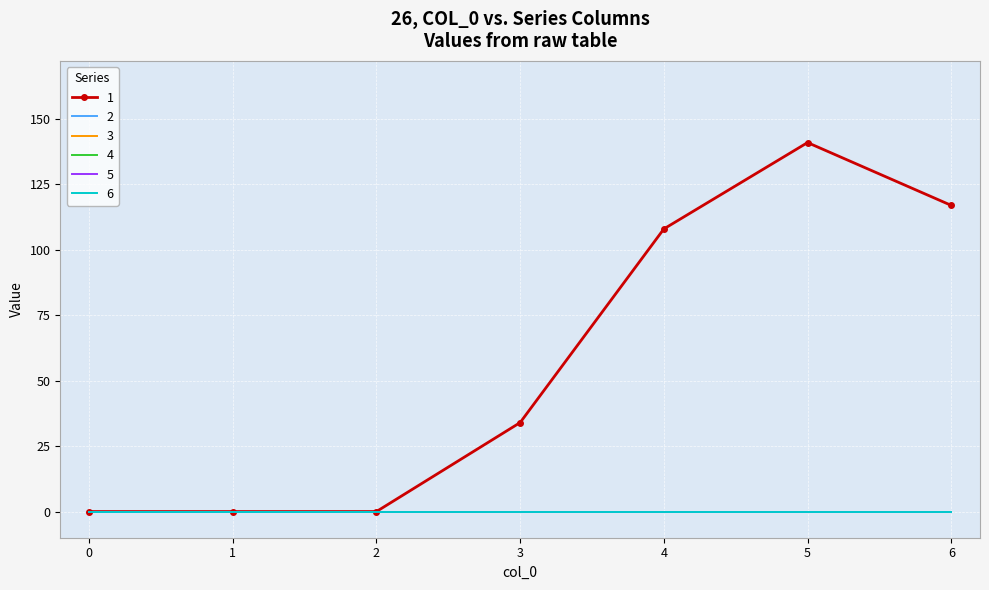

Reading right to left, list all the values displayed in this chart.

1: 6=117	5=141	4=108	3=34	2=0	1=0	0=0
2: 6=0	5=0	4=0	3=0	2=0	1=0	0=0
3: 6=0	5=0	4=0	3=0	2=0	1=0	0=0
4: 6=0	5=0	4=0	3=0	2=0	1=0	0=0
5: 6=0	5=0	4=0	3=0	2=0	1=0	0=0
6: 6=0	5=0	4=0	3=0	2=0	1=0	0=0